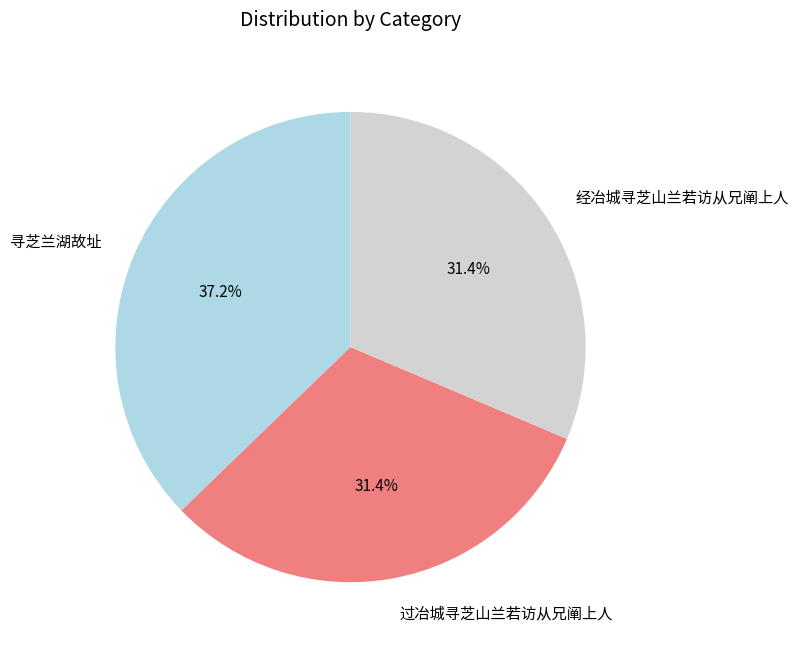

What percentage is the 寻芝兰湖故址 slice, to the nearest percent?

37%